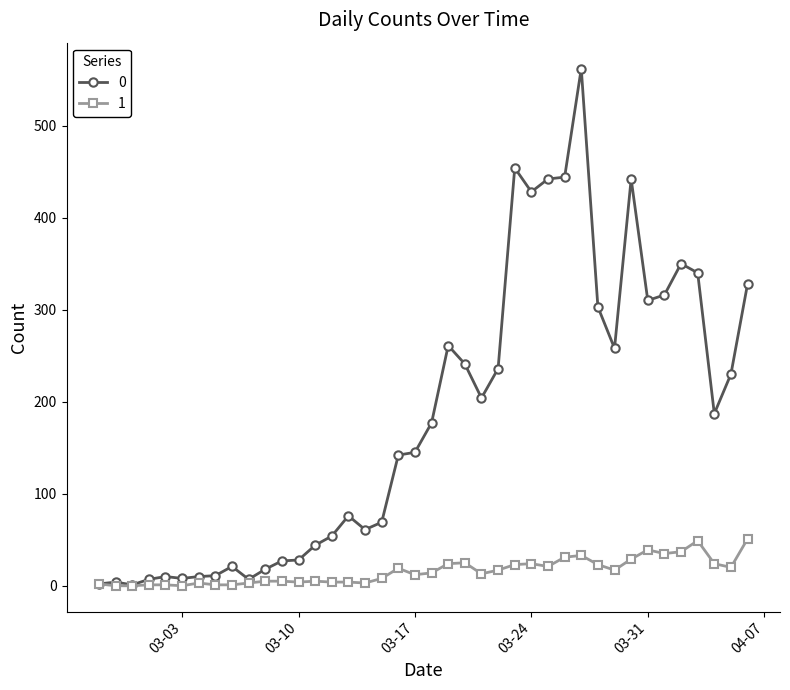

What is the maximum value shown in the chart?

562